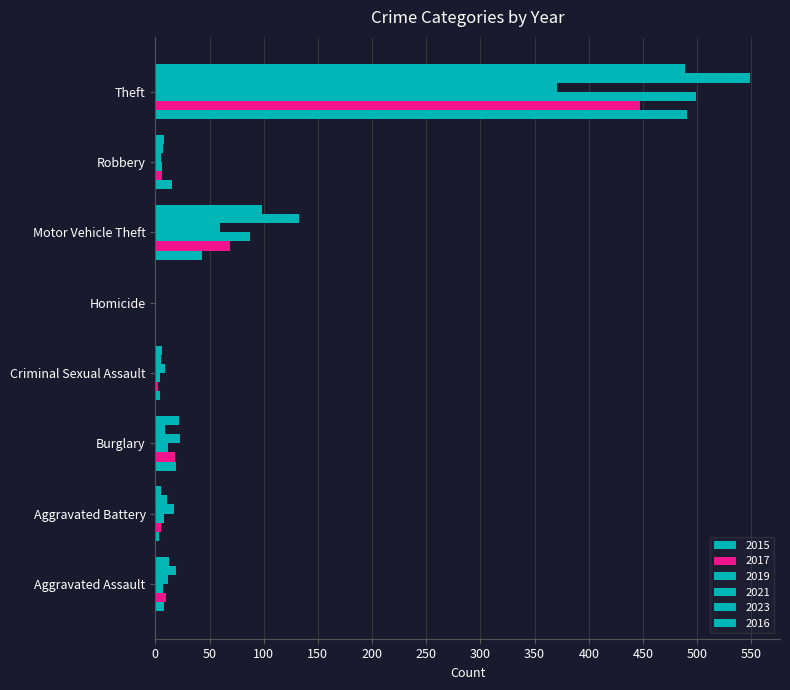

How many series are shown in this chart?

6